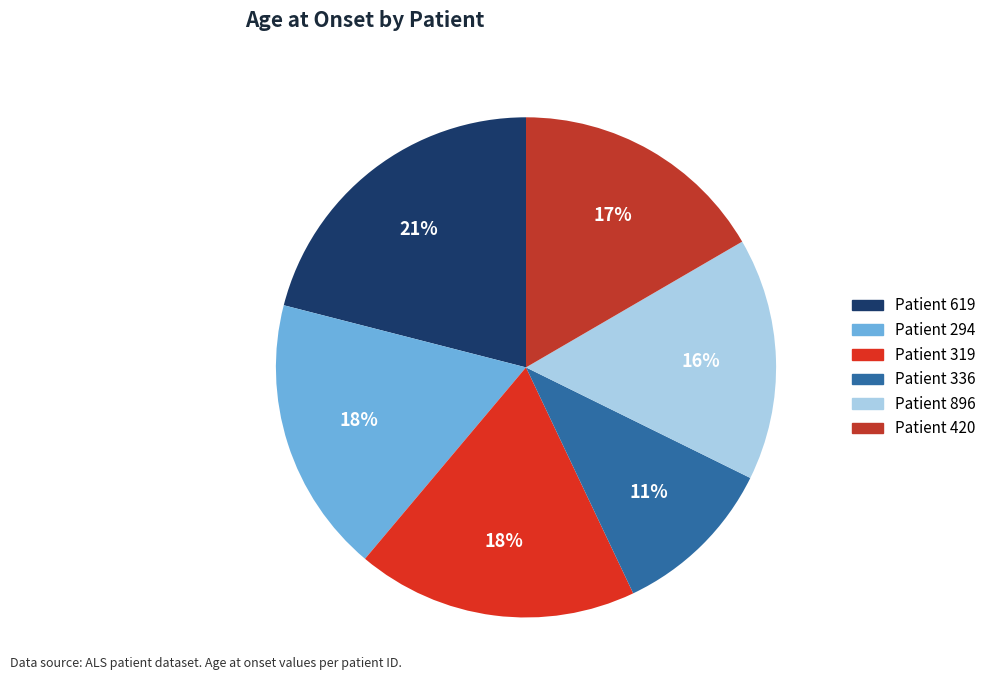

How many slices are in this pie chart?

6